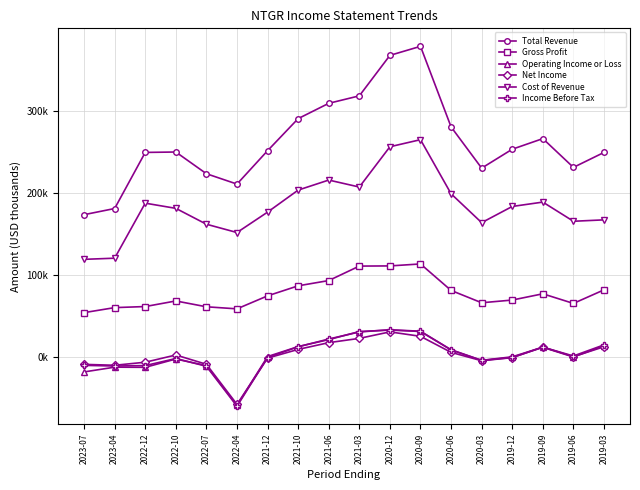

What is the label of the 17th point from the right?

2023-04